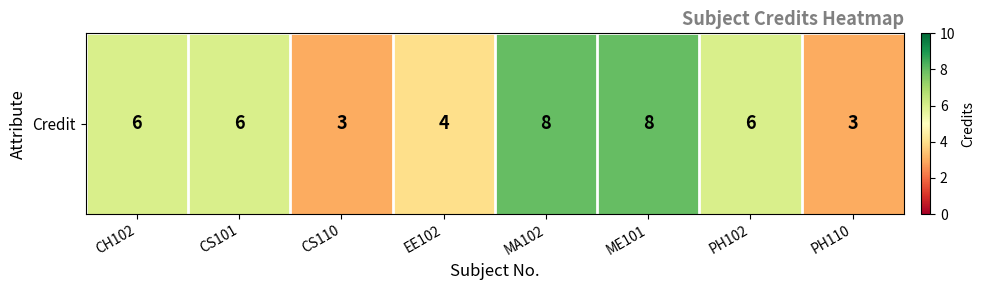

True or false: the data shows 1 at PH110.

False